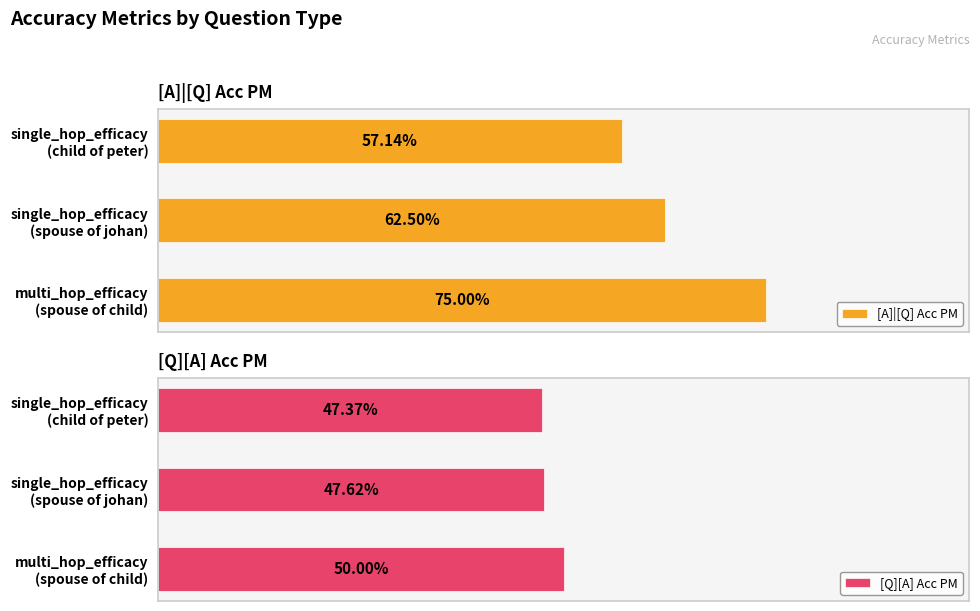

How many groups of bars are there?

3